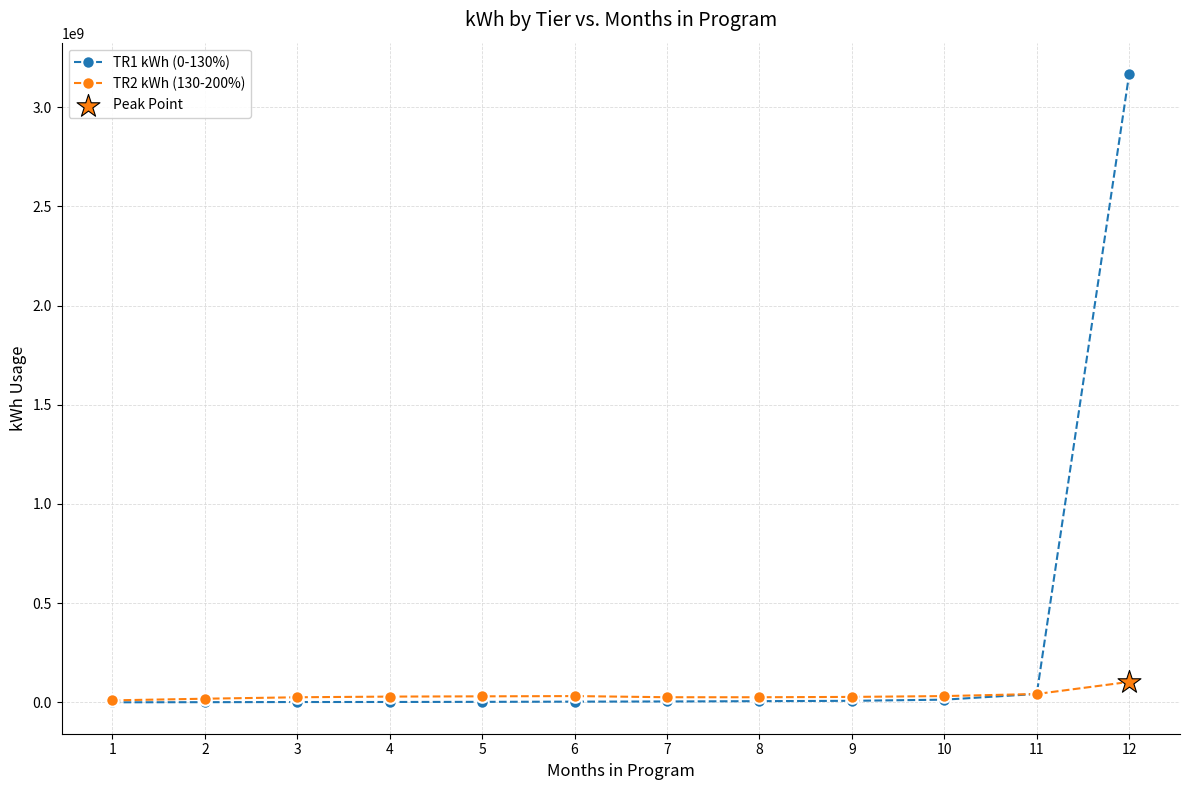

Which series has the largest total across all categories?

TR1 kWh (0-130%)